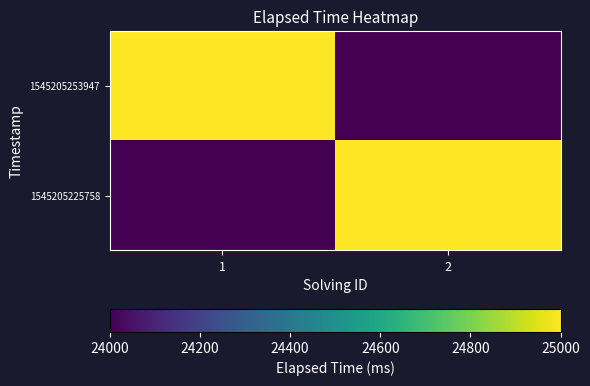

Rank the series by their maximum value, from highest to lowest.

1545205225758, 1545205253947